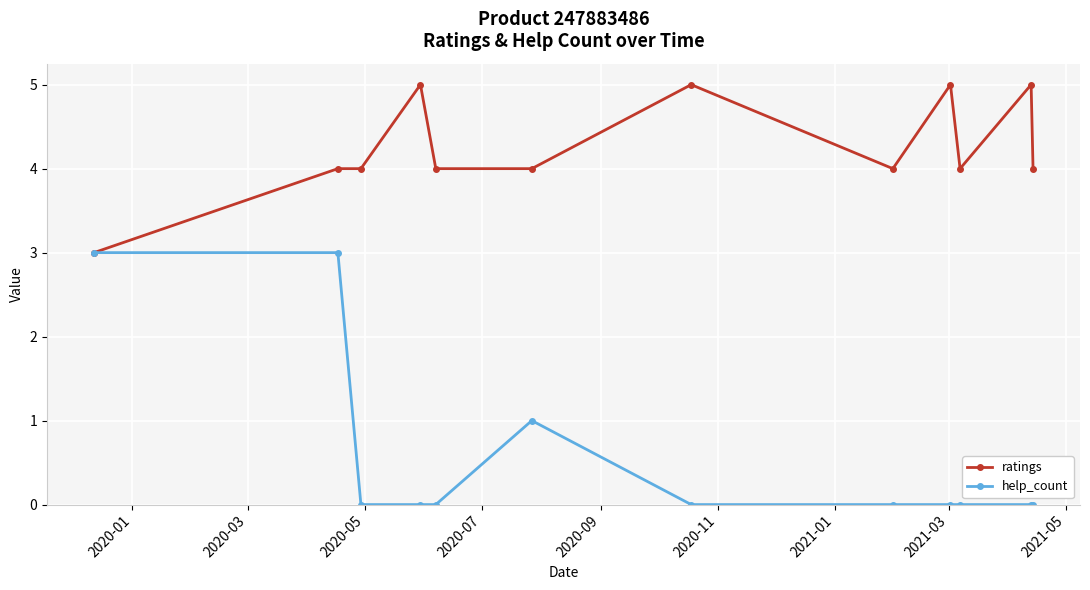

Which series has the widest spread of values?

help_count